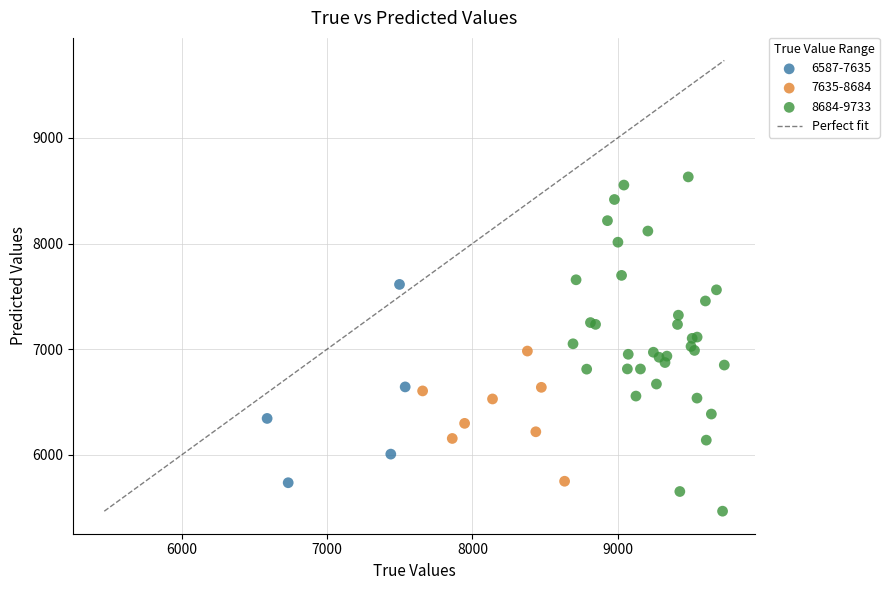

Which series reaches the minimum Y coordinate?

8684-9733